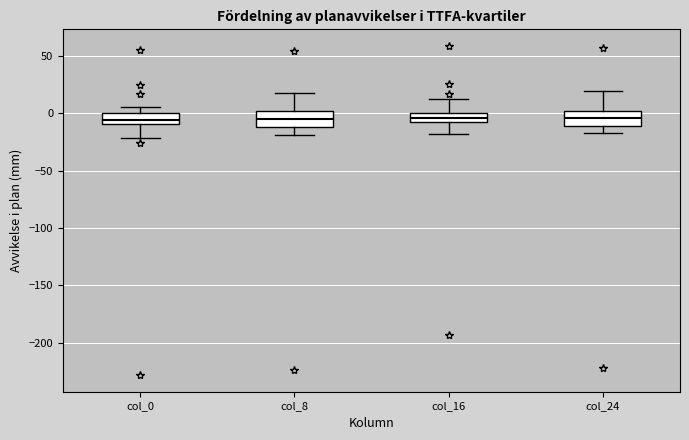

Reading left to right, read every box against the y-axis: the position of its median line, the range the box covers, and the ends of its whiskers. The values are not printed on the chart, so give them approximately, as read against the axis.

col_0: median -5, box -10 to 0, whiskers -20 to 5
col_8: median -5, box -10 to 0, whiskers -20 to 20
col_16: median -5, box -10 to 0, whiskers -20 to 15
col_24: median -5, box -10 to 0, whiskers -15 to 20